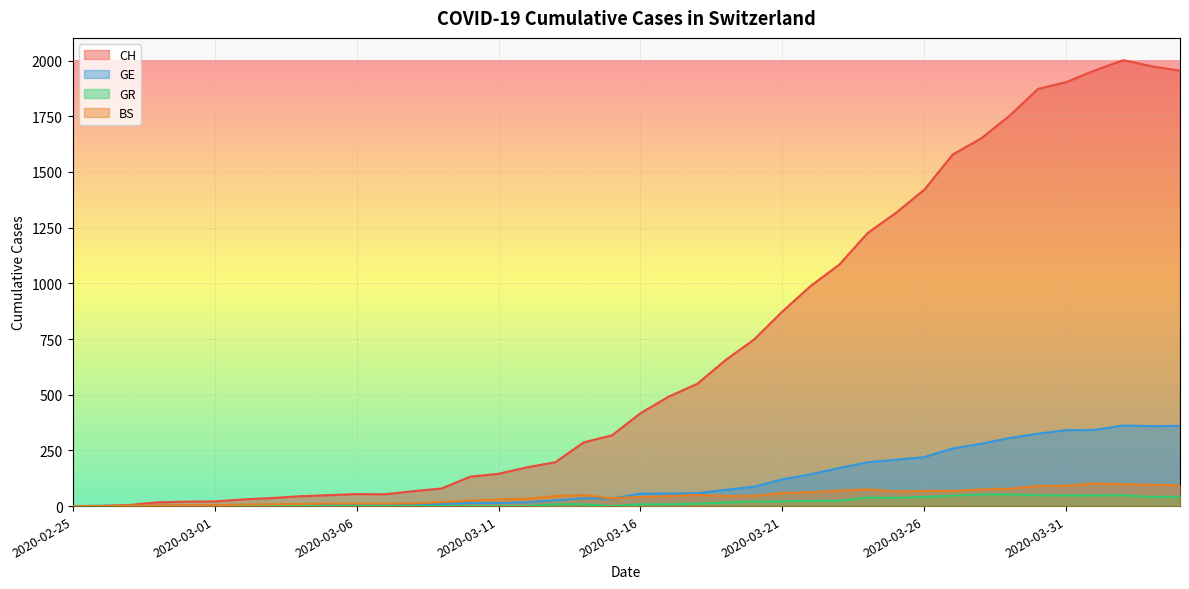

Rank the categories by CH value from lowest to highest.

2020-02-25, 2020-02-26, 2020-02-27, 2020-02-28, 2020-02-29, 2020-03-01, 2020-03-02, 2020-03-03, 2020-03-04, 2020-03-05, 2020-03-07, 2020-03-06, 2020-03-08, 2020-03-09, 2020-03-10, 2020-03-11, 2020-03-12, 2020-03-13, 2020-03-14, 2020-03-15, 2020-03-16, 2020-03-17, 2020-03-18, 2020-03-19, 2020-03-20, 2020-03-21, 2020-03-22, 2020-03-23, 2020-03-24, 2020-03-25, 2020-03-26, 2020-03-27, 2020-03-28, 2020-03-29, 2020-03-30, 2020-03-31, 2020-04-04, 2020-04-01, 2020-04-03, 2020-04-02